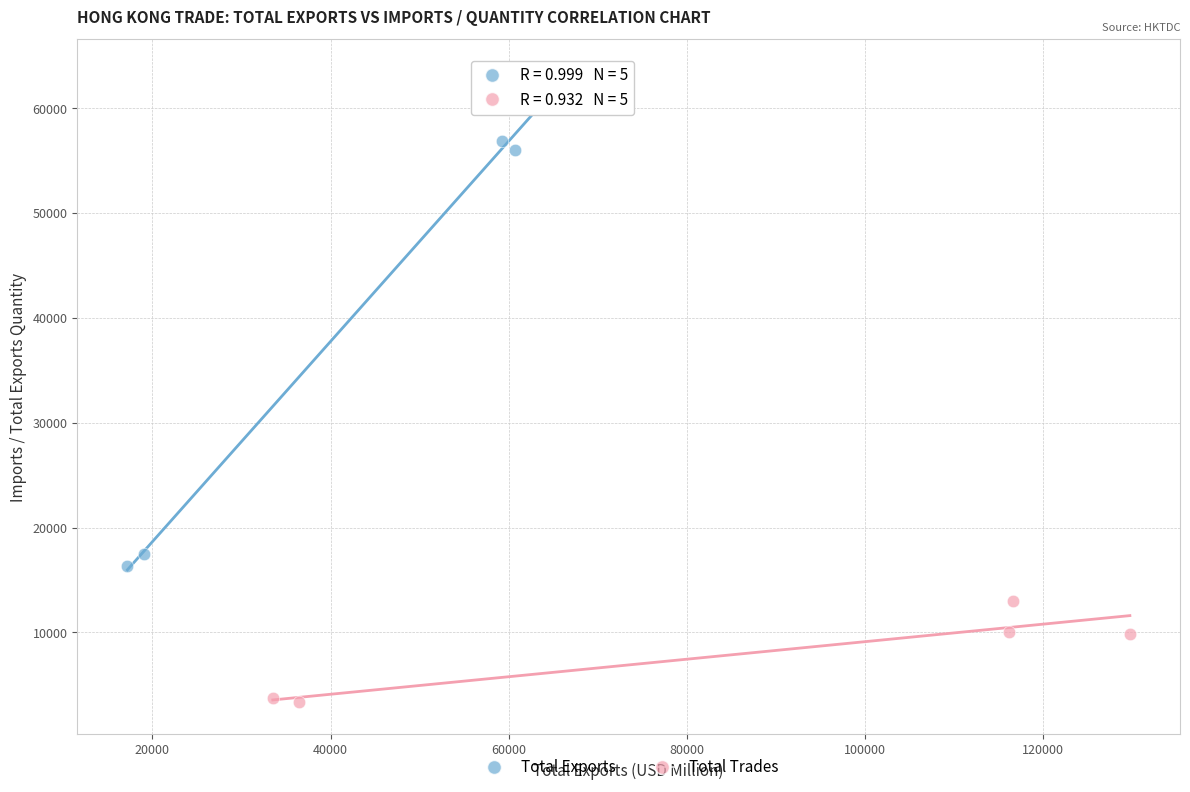

What are all the series names shown in the legend?

Total Exports, Total Trades